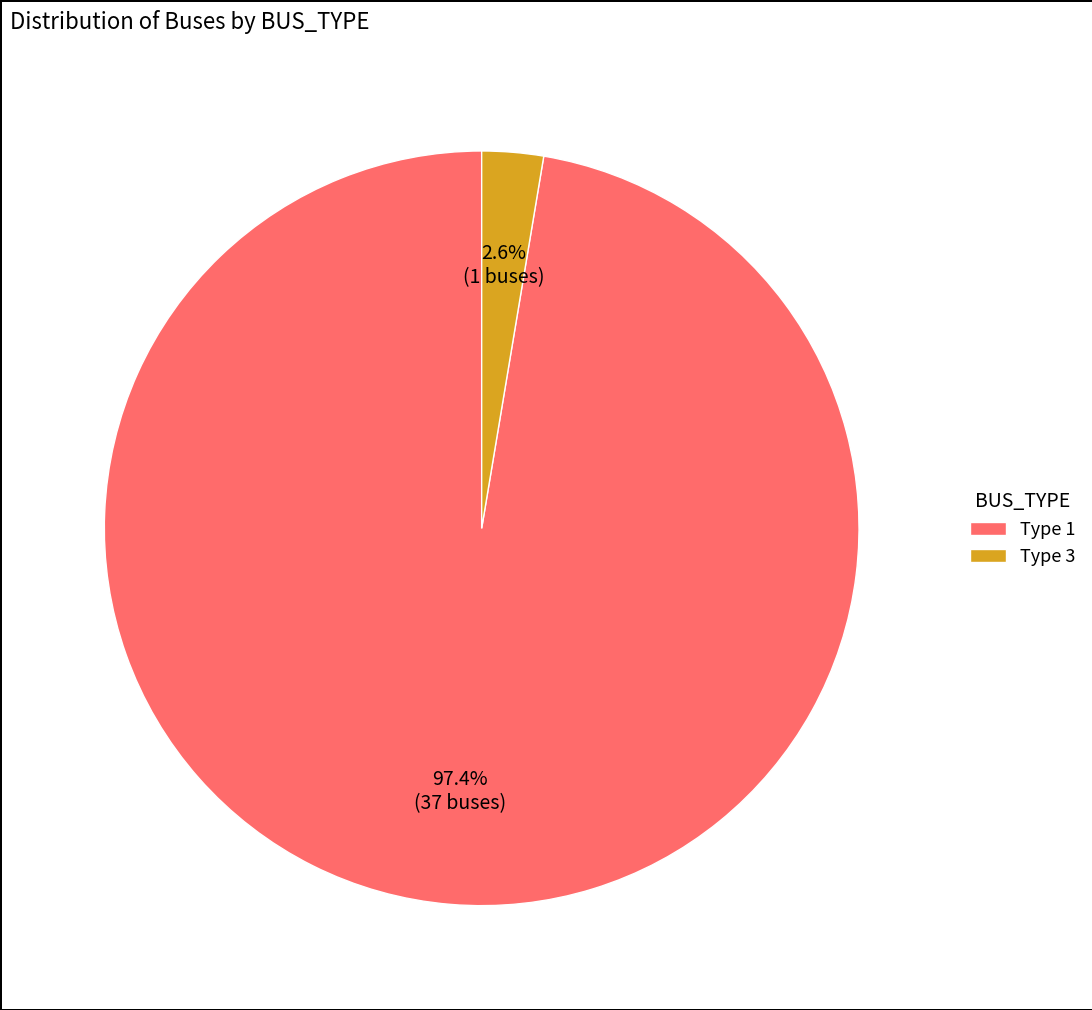

What is the total percentage of Type 3 and Type 1?

100.0%